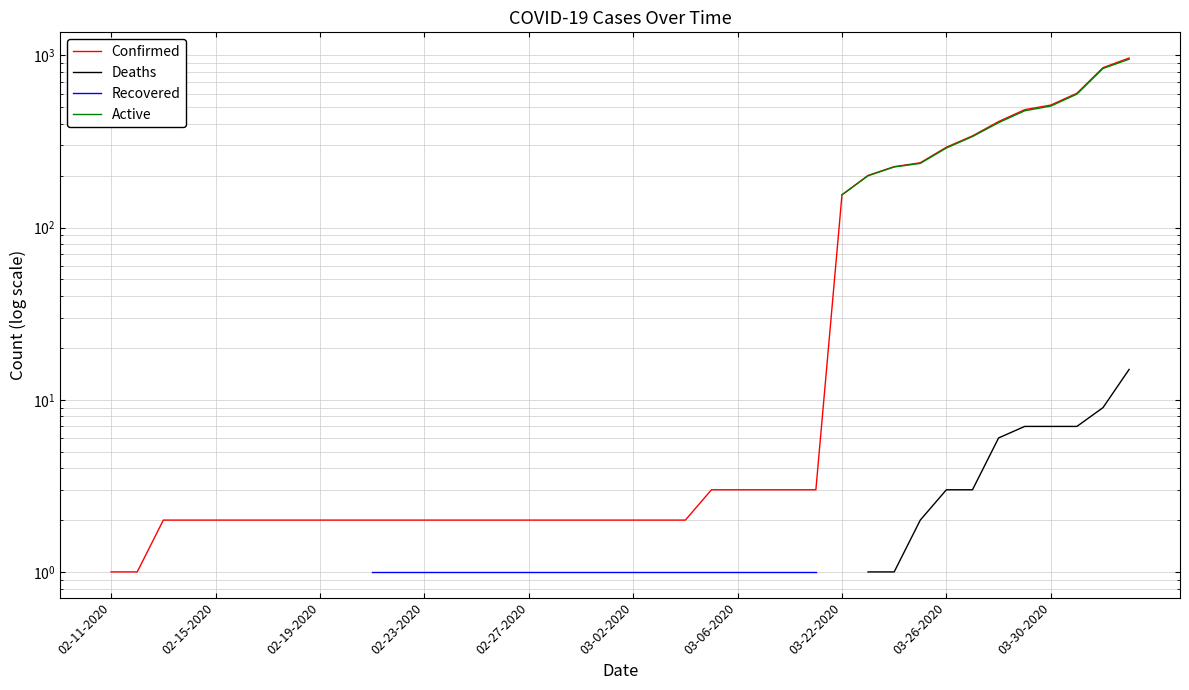

How many distinct data groups are displayed?

4